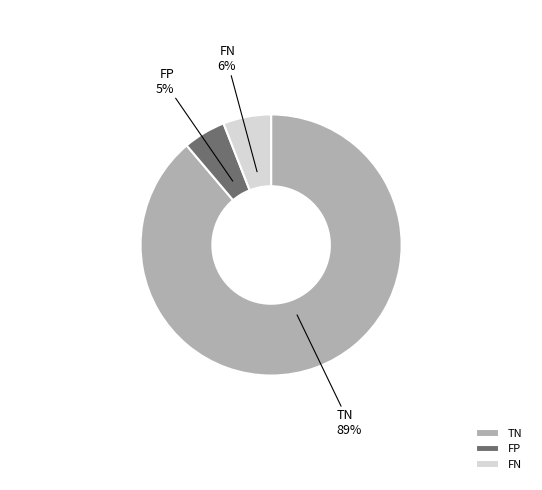

Rank the categories by value from highest to lowest.

TN, FN, FP